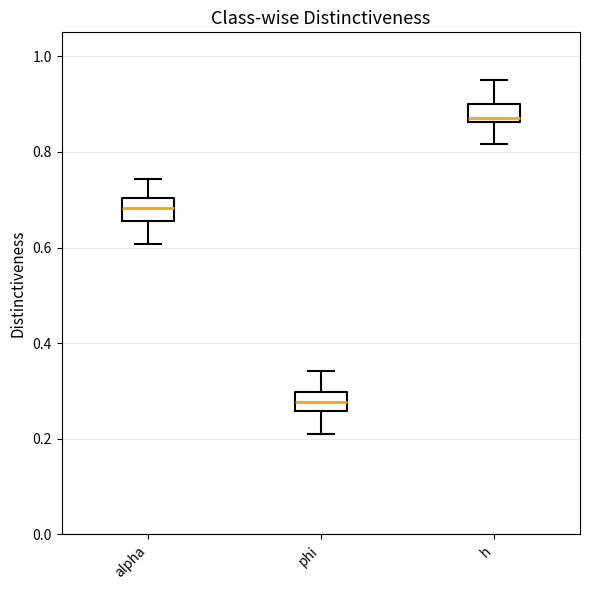

Reading left to right, transcribe this box plot: for each box, give where its median line is, the range the box spans, and where its two whiskers end, as read against the y-axis. The values are not printed on the chart, so give them approximately, as read against the axis.

alpha: median 0.68, box 0.66 to 0.70, whiskers 0.60 to 0.74
phi: median 0.28, box 0.26 to 0.30, whiskers 0.22 to 0.34
h: median 0.88, box 0.86 to 0.90, whiskers 0.82 to 0.94